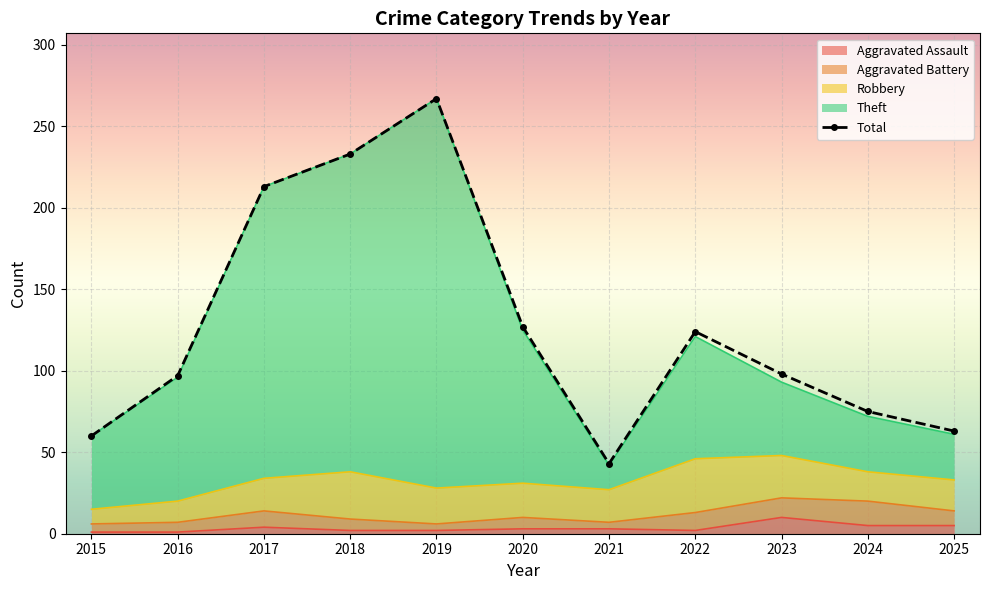

Is it true that Total equals 226 at 2020?

False